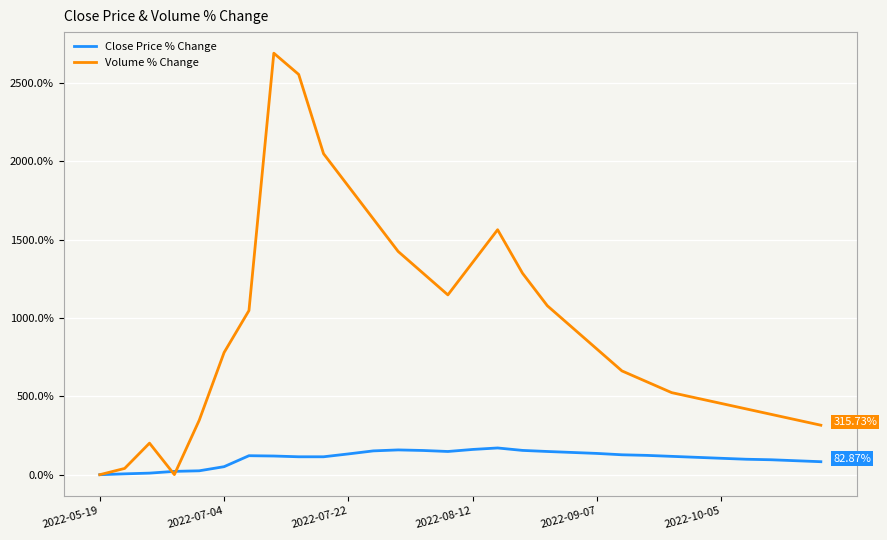

Which series has the widest spread of values?

Volume % Change